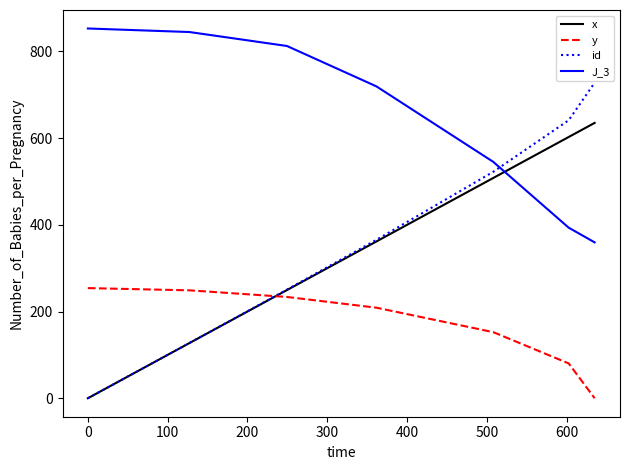

Which series has the widest spread of values?

id